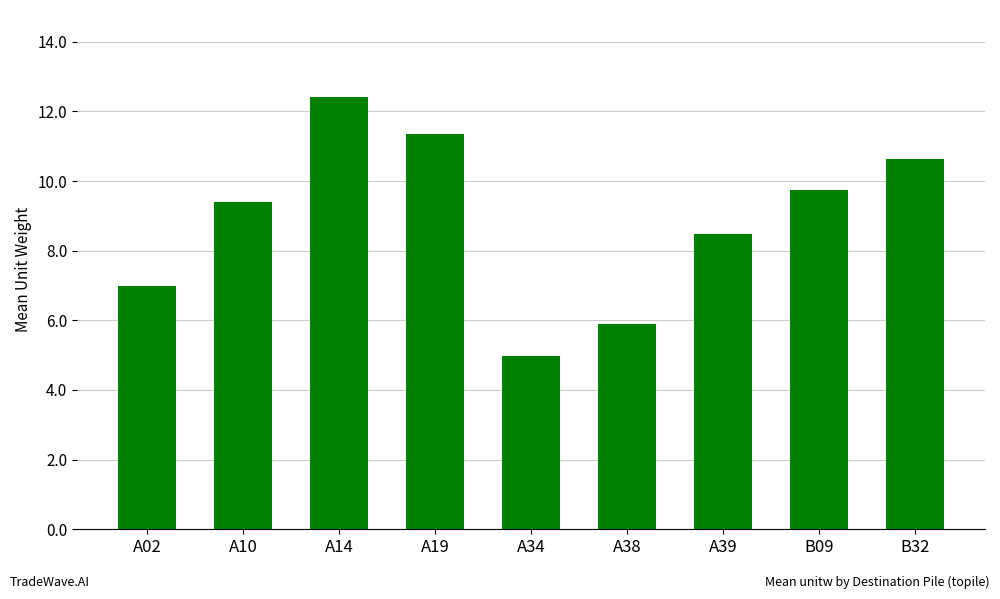

Is it true that the value at A34 is 5.0?

True